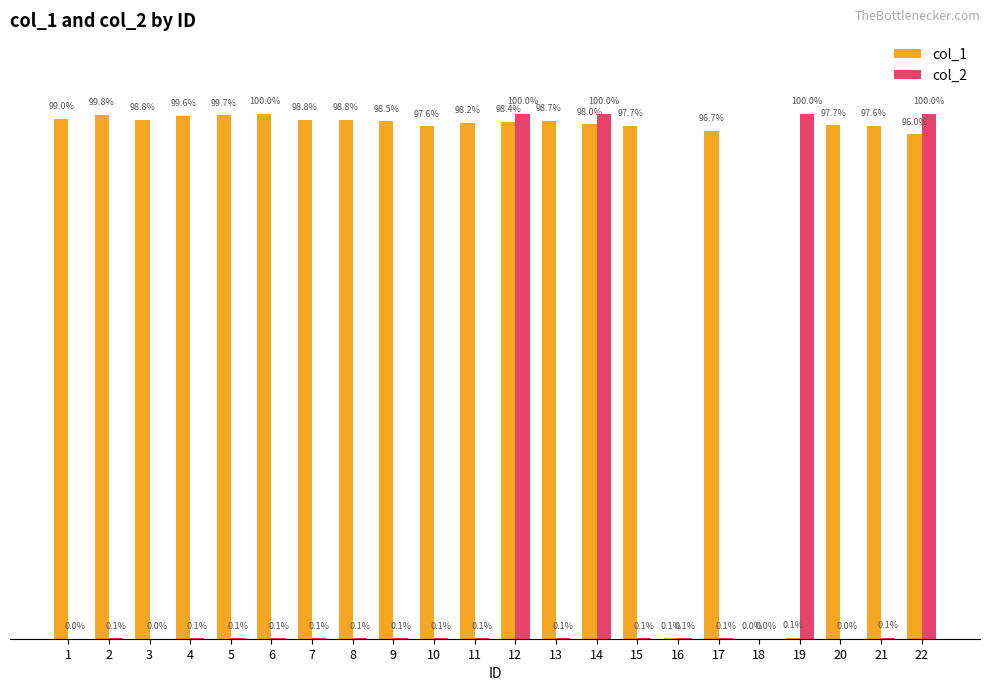

Which series changed the most between 4 and 17?

col_1